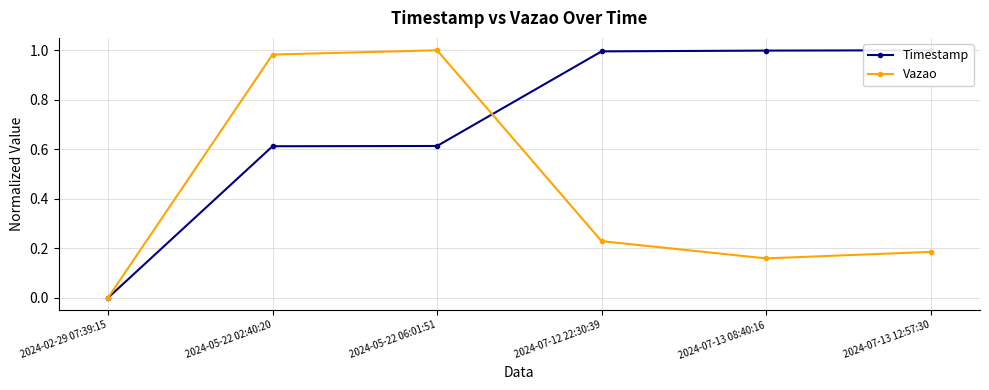

Reading left to right, transcribe all the data shown in this chart.

Timestamp: 2024-02-29 07:39:15=0.0	2024-05-22 02:40:20=0.6	2024-05-22 06:01:51=0.6	2024-07-12 22:30:39=1.0	2024-07-13 08:40:16=1.0	2024-07-13 12:57:30=1.0
Vazao: 2024-02-29 07:39:15=0.0	2024-05-22 02:40:20=1.0	2024-05-22 06:01:51=1.0	2024-07-12 22:30:39=0.2	2024-07-13 08:40:16=0.2	2024-07-13 12:57:30=0.2